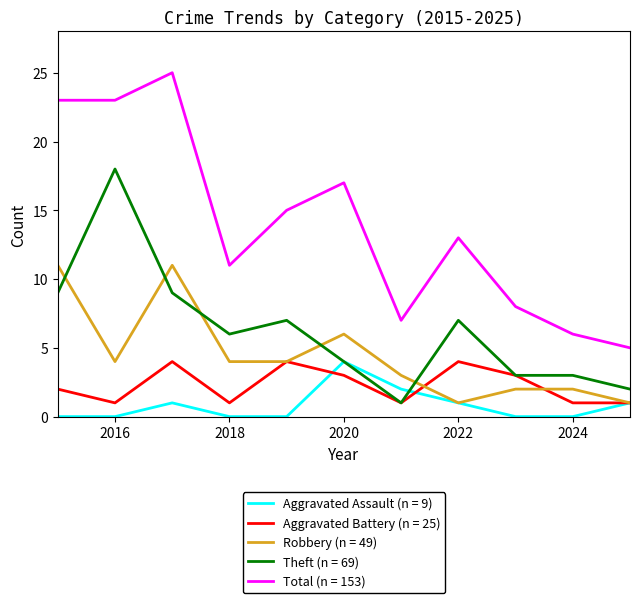

True or false: Aggravated Battery (n = 25) and Total (n = 153) intersect in this chart.

False